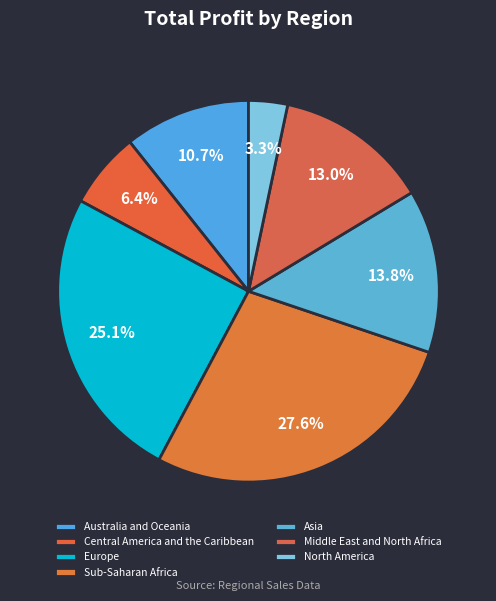

What percentage is the North America slice, to the nearest percent?

3%